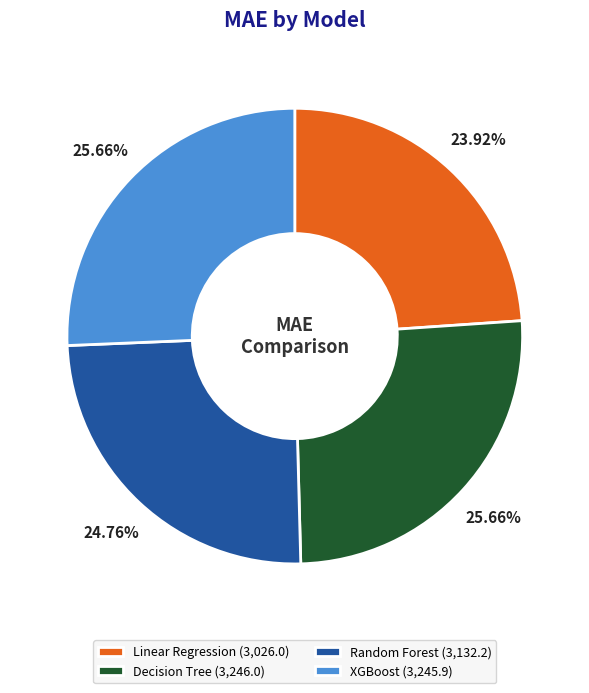

Does XGBoost account for over 50% of the chart?

No